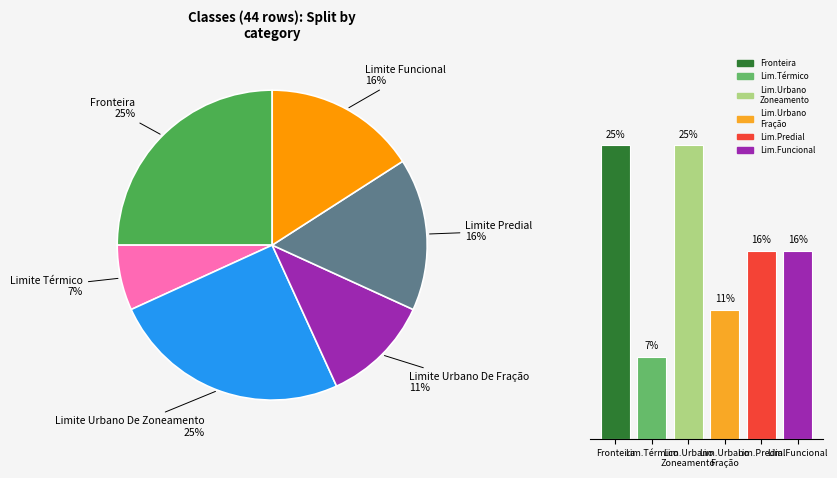

What is the total percentage of Lim.Predial and Lim.Urbano Zoneamento?

41.0%